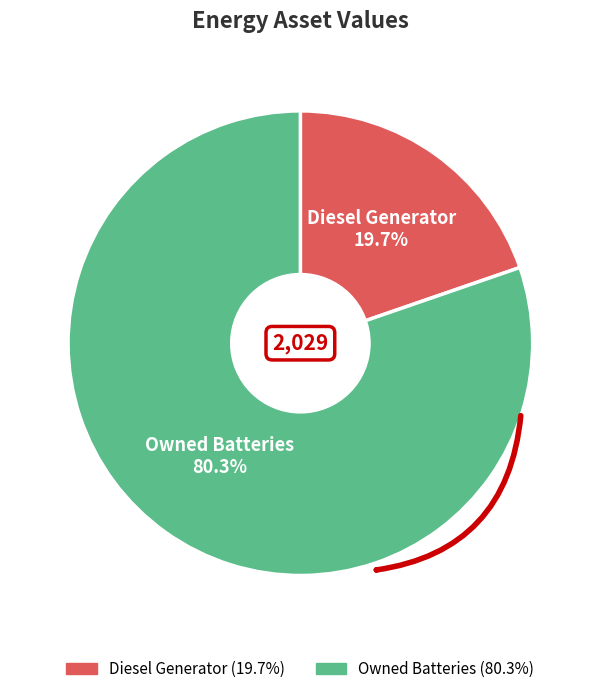

True or false: Diesel Generator accounts for 20% of the total.

True